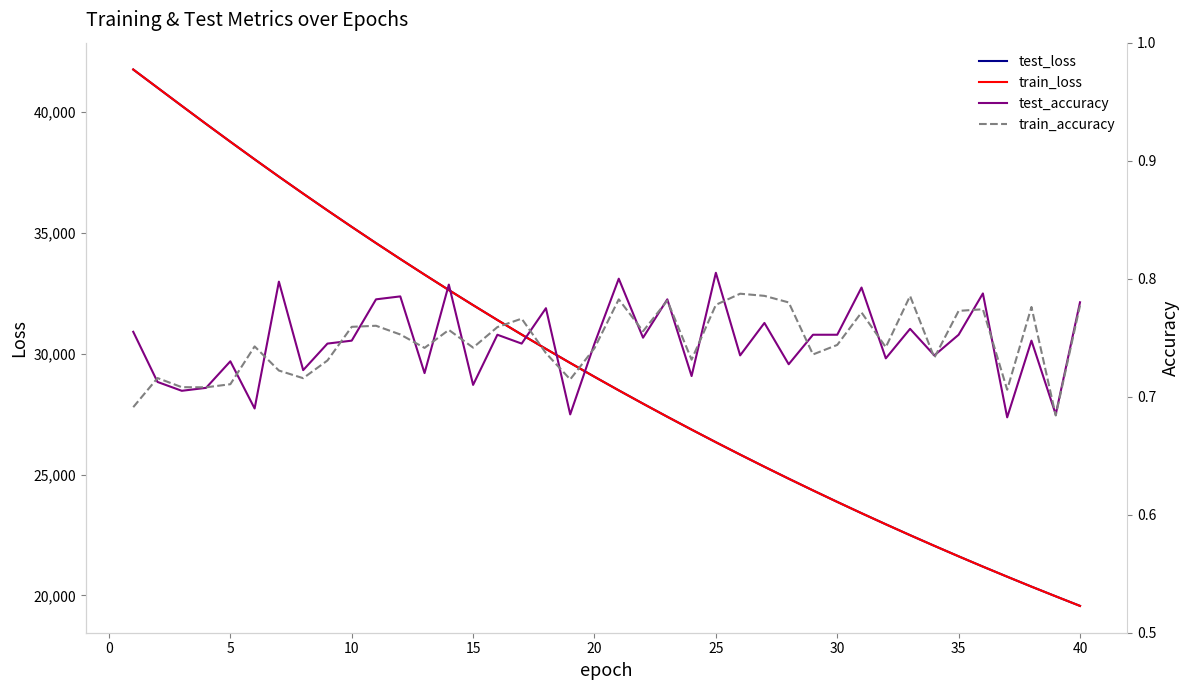

What is the minimum value for test_loss?

19569.5